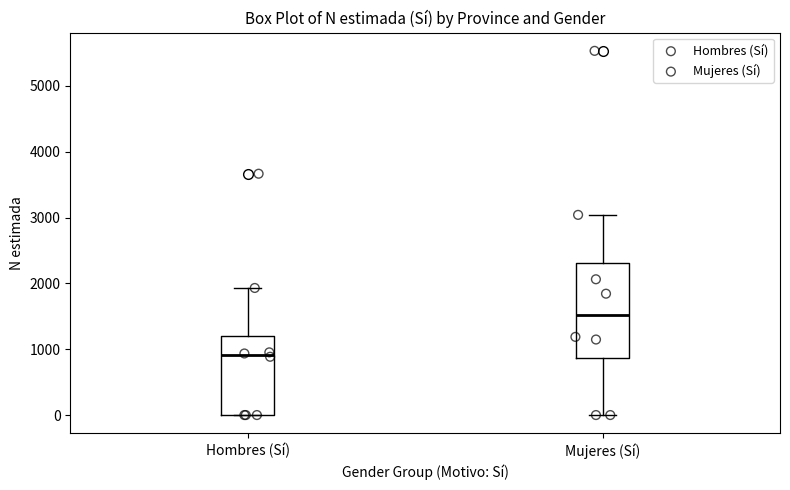

Where does the upper whisker of the box for Hombres (Sí) end on the y-axis? The values are not printed on the chart, so give them approximately, as read against the axis.

1900